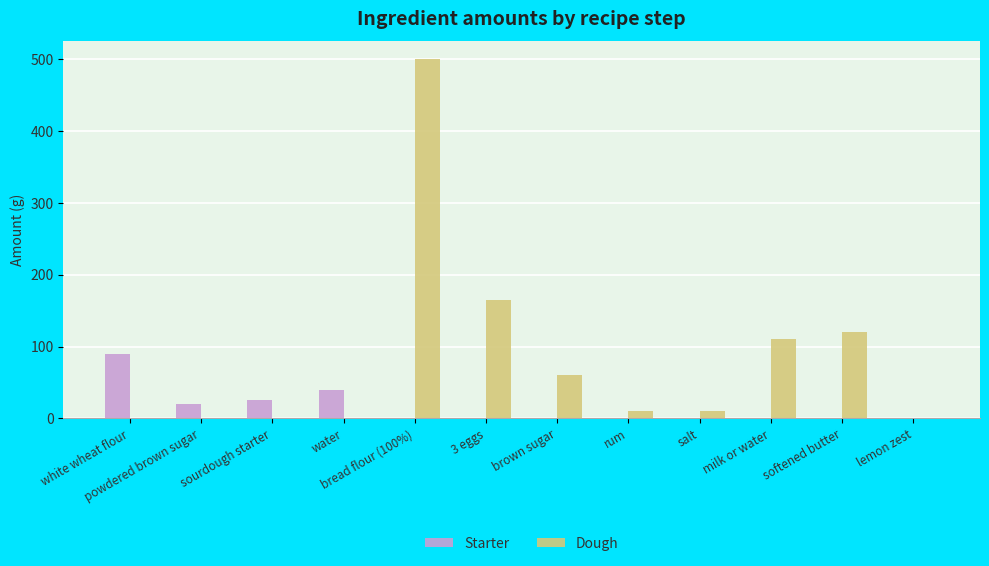

How many groups of bars are there?

12